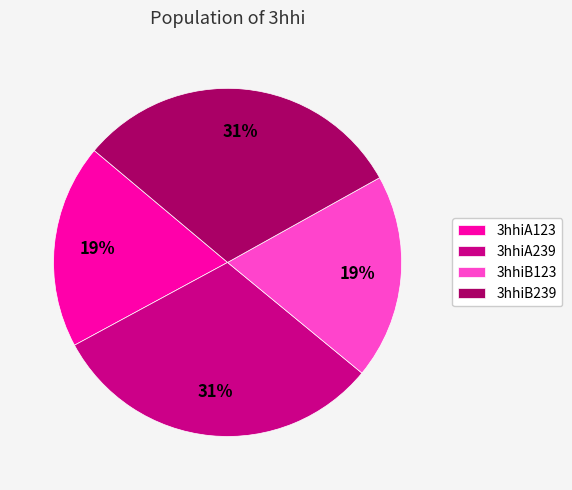

Do 3hhiB239 and 3hhiA239 together represent more than half of the pie?

Yes